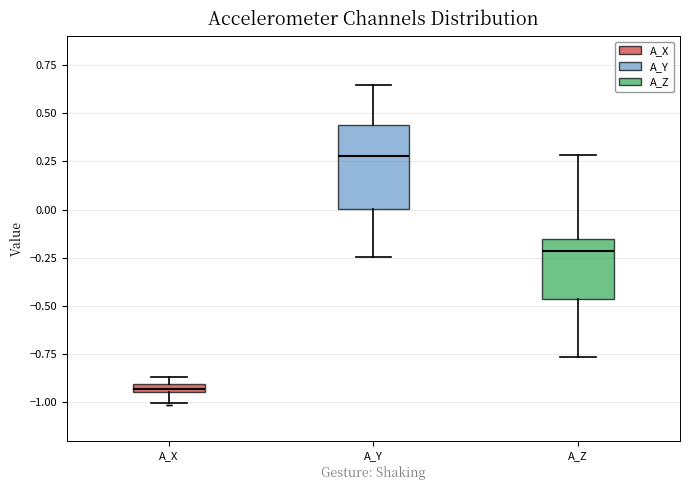

Which box's median line is the highest?

A_Y